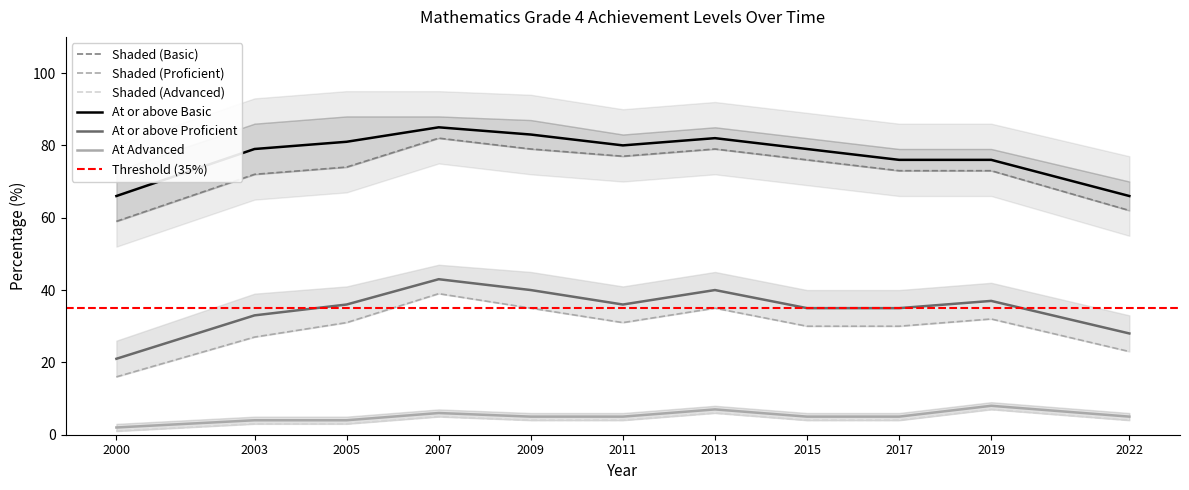

How many categories are shown in the chart?

11